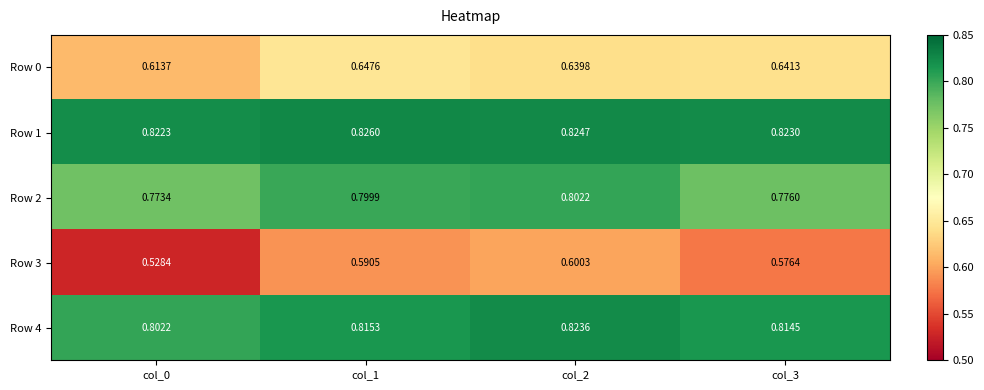

Which series has the largest total across all categories?

Row 1